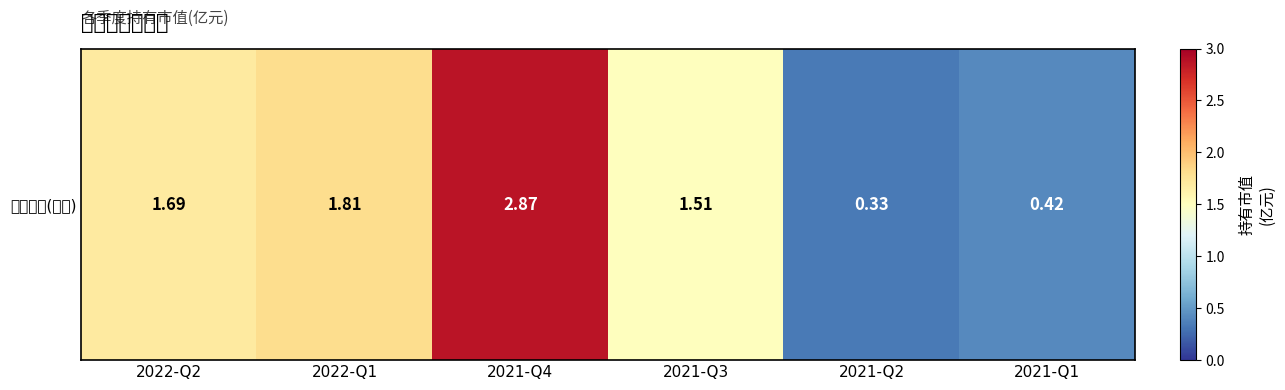

Rank the categories by value from highest to lowest.

2021-Q4, 2022-Q1, 2022-Q2, 2021-Q3, 2021-Q1, 2021-Q2